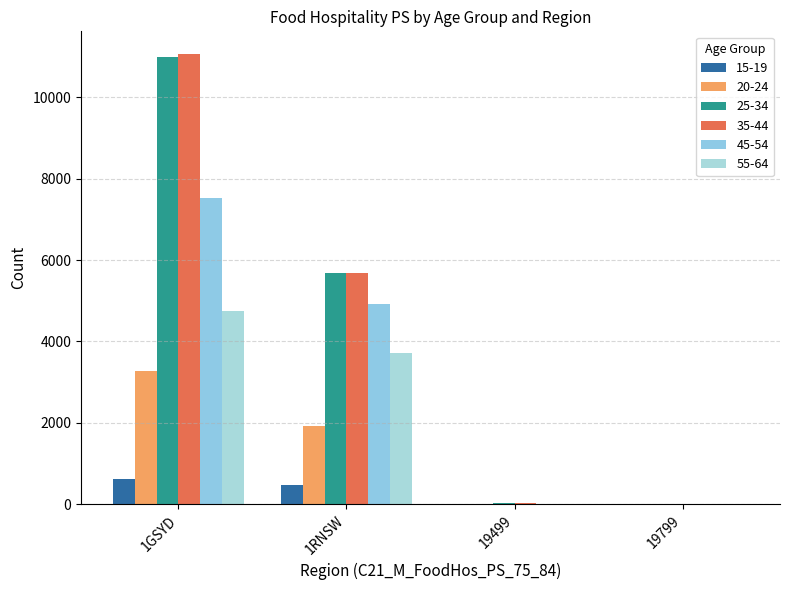

What is the difference between the highest and lowest values at 1RNSW?

5202